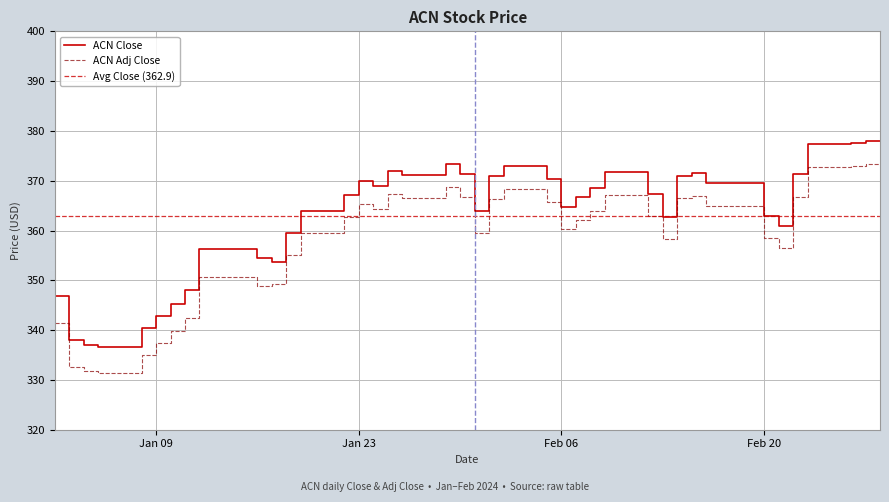

List the series in order of their peak value, highest first.

ACN Close, ACN Adj Close